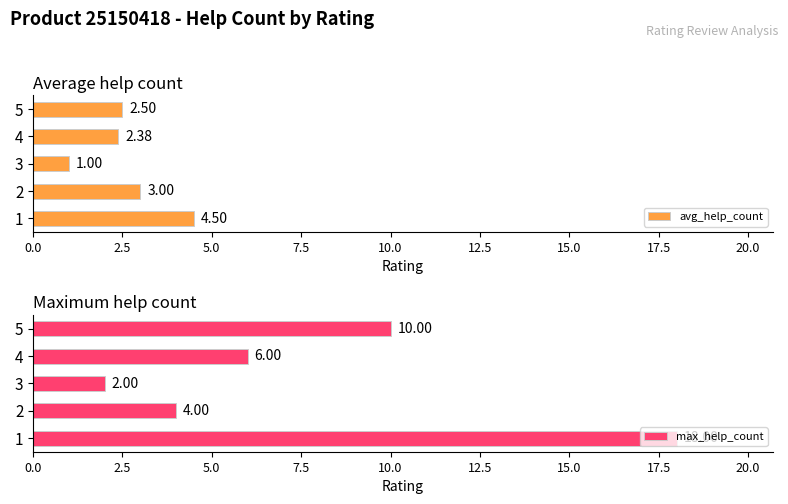

List the series in order of their overall mean, highest first.

max_help_count, avg_help_count